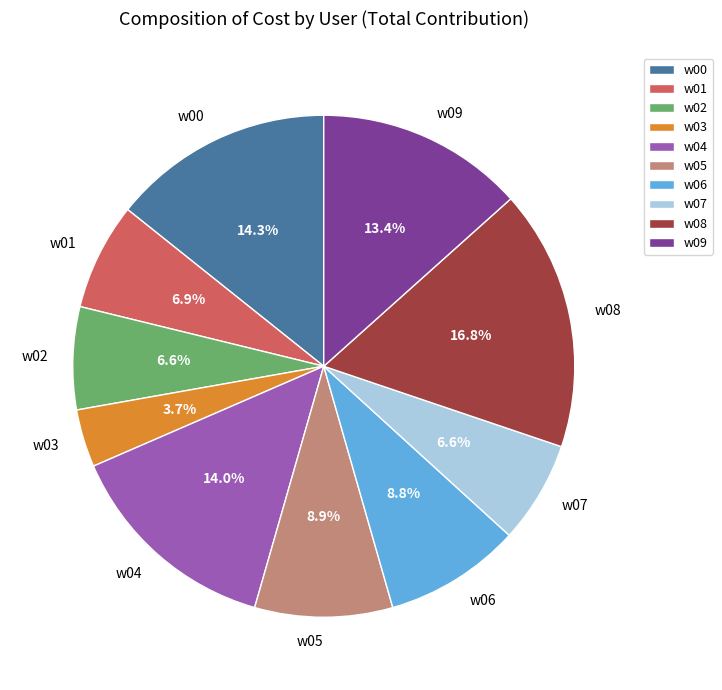

Does any single category account for the majority?

No